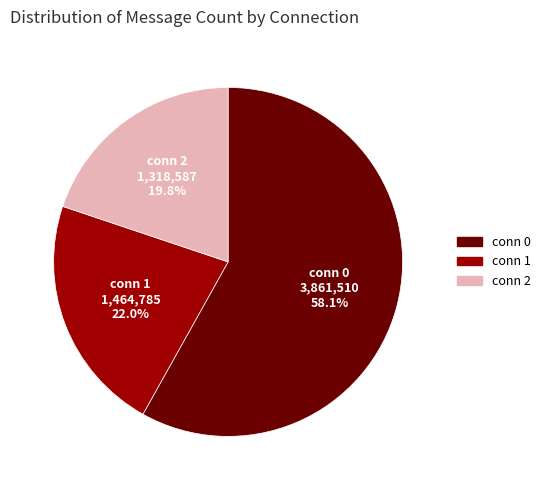

To the nearest percent, what is the average slice percentage?

33%